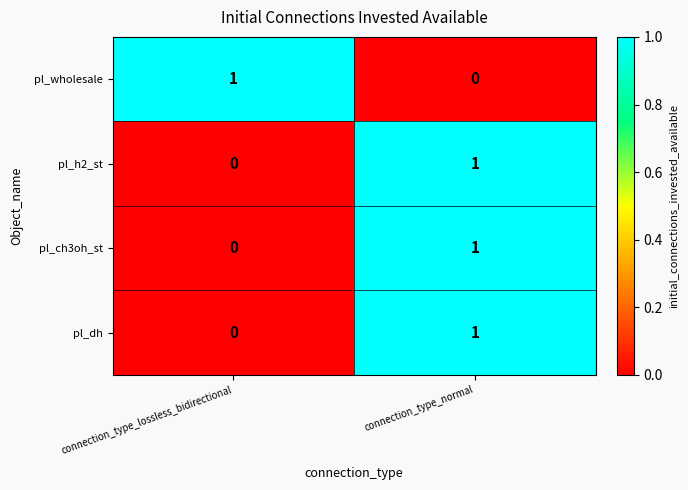

At which label does pl_ch3oh_st reach its peak?

connection_type_normal